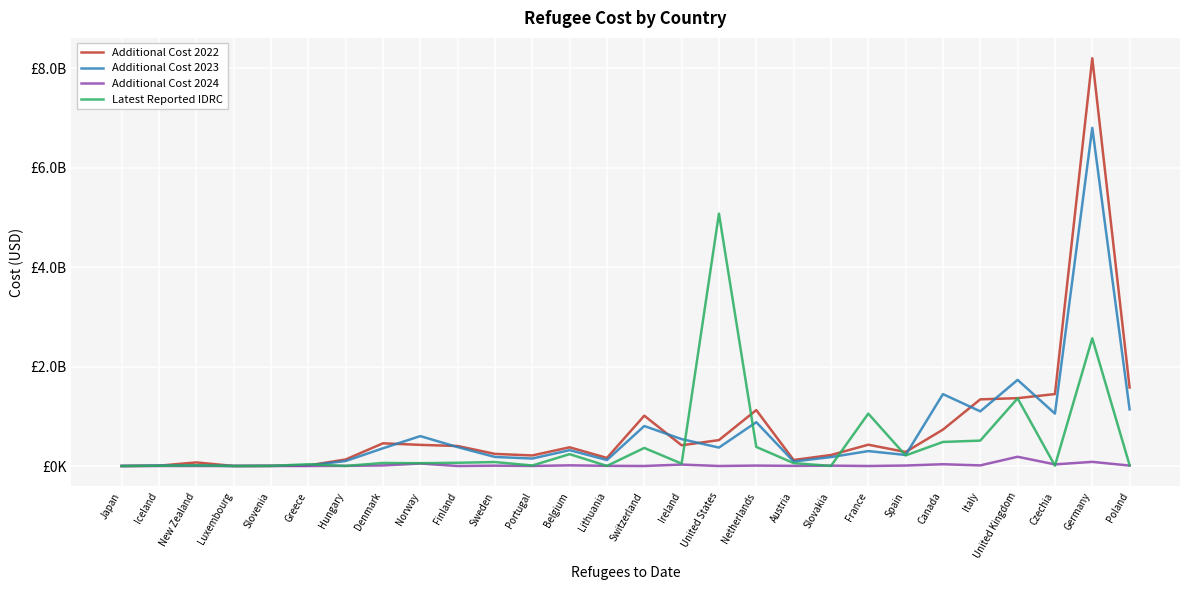

What are all the series names shown in the legend?

Additional Cost 2022, Additional Cost 2023, Additional Cost 2024, Latest Reported IDRC